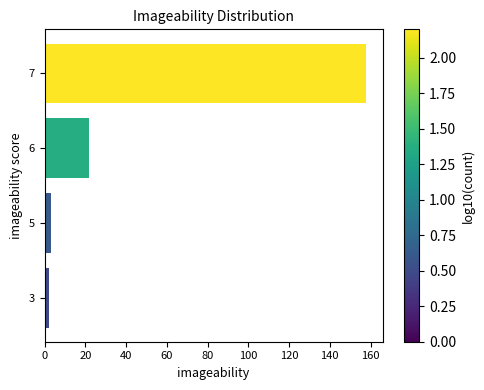

Count the number of categories in the chart.

4